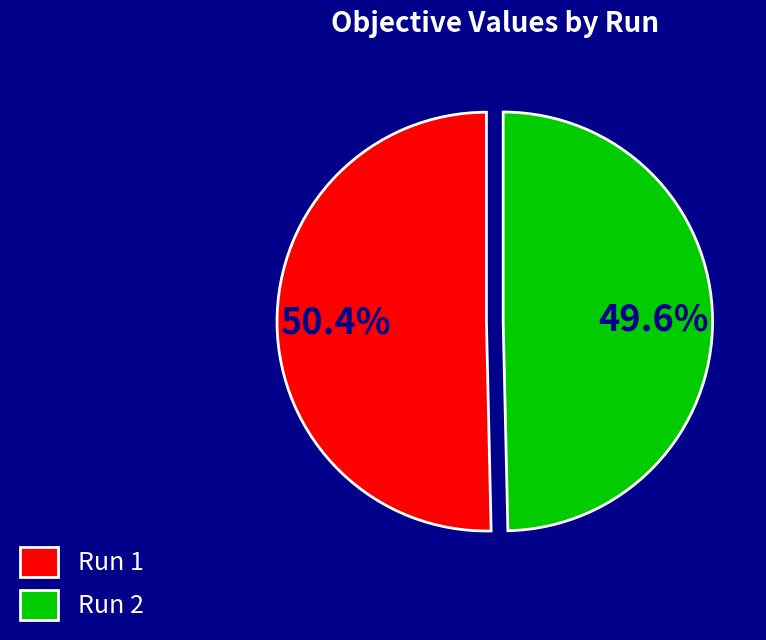

To the nearest percent, what percentage of the pie is Run 1?

50%